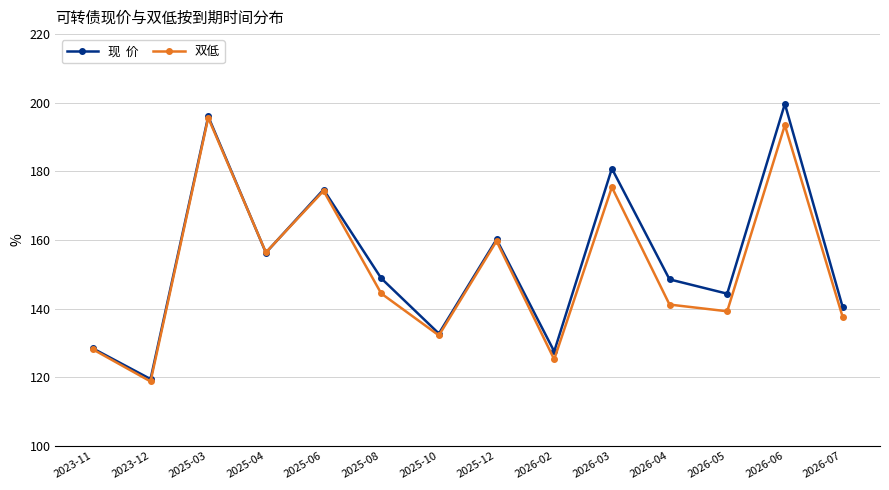

What is the smallest value displayed?

118.8